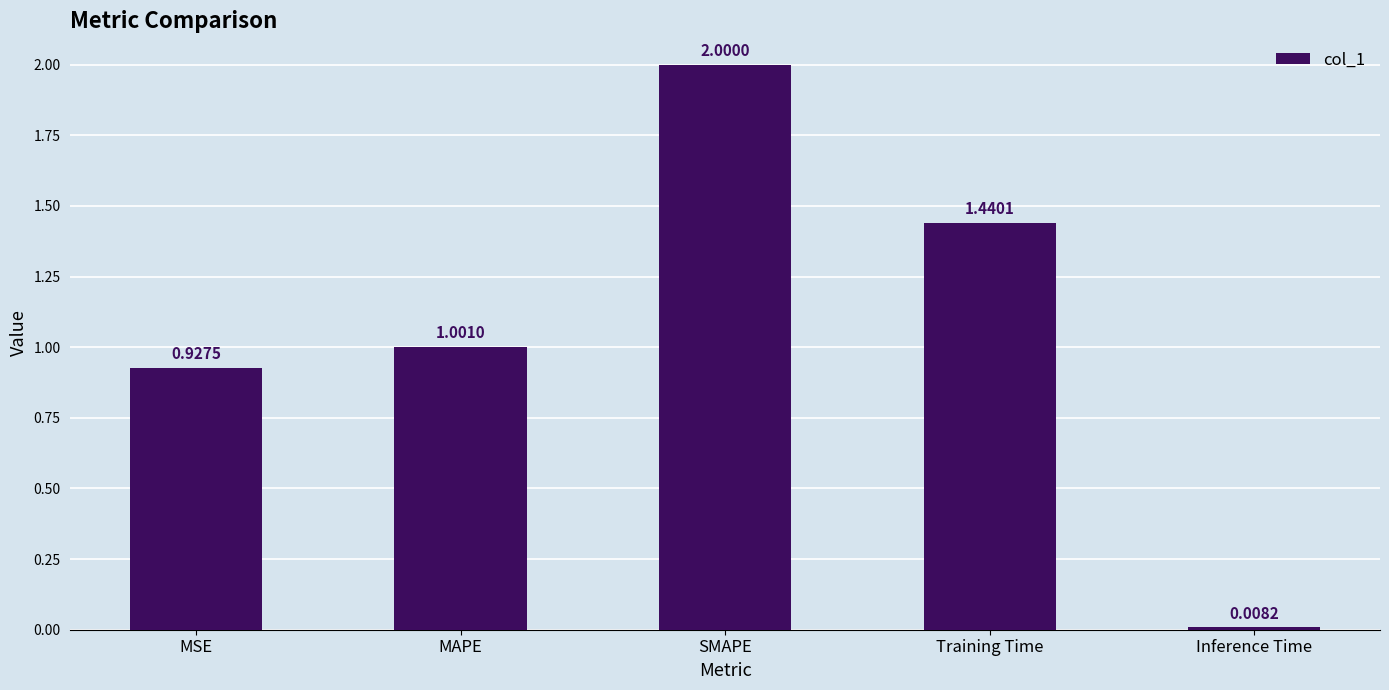

At which label is the value closest to 1?

MAPE